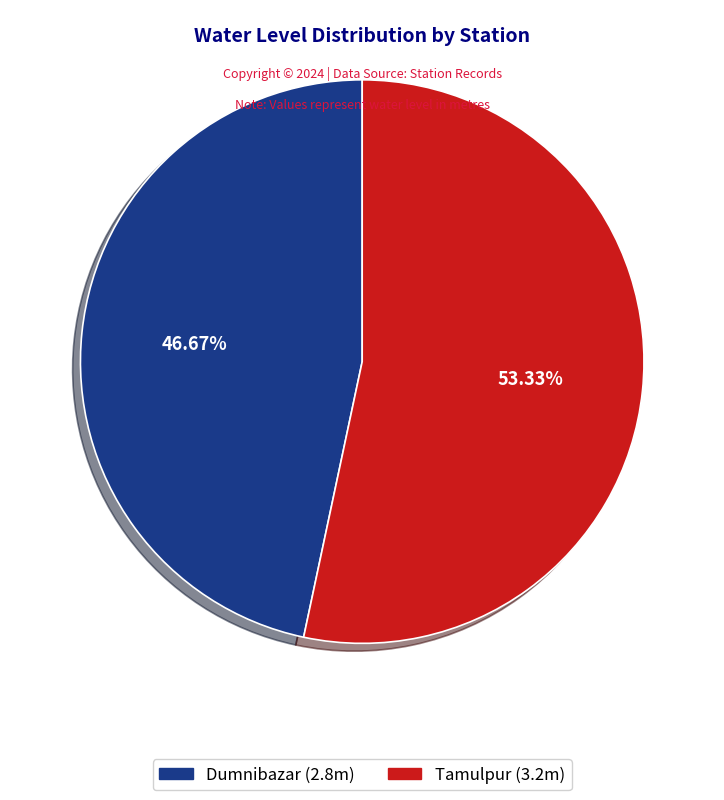

How many segments does this pie chart have?

2